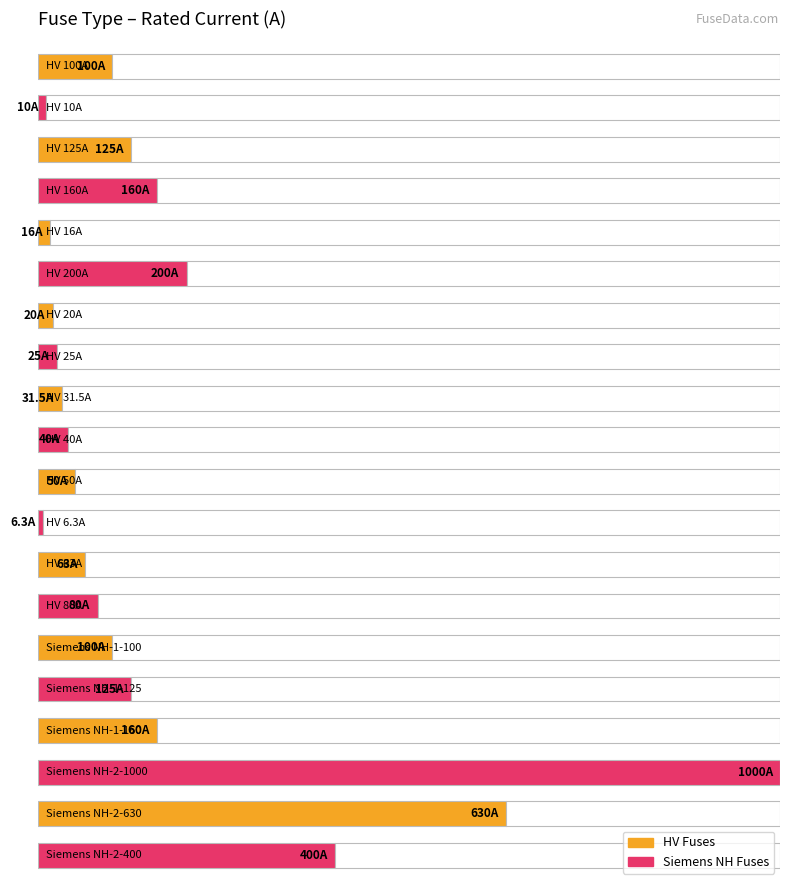

What is the label of the 4th bar from the right?

Siemens NH-1-16